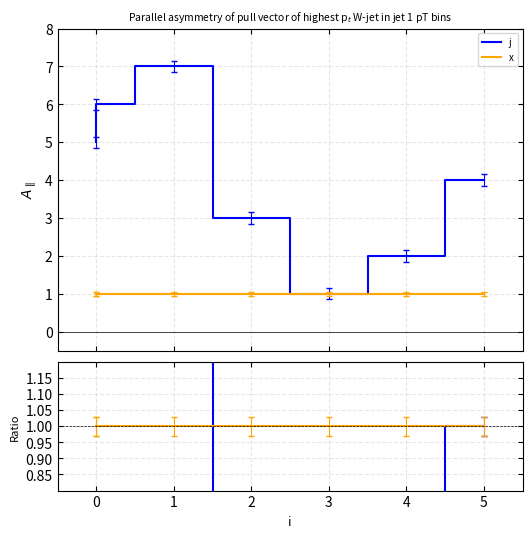

How many lines are shown in the chart?

2